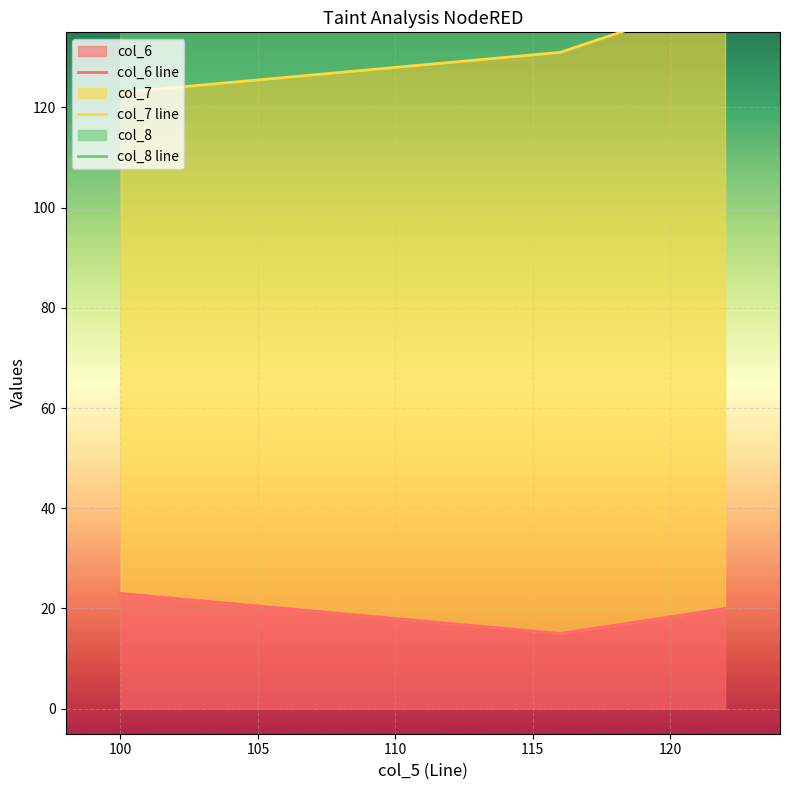

What is the minimum value for col_8 line?

148